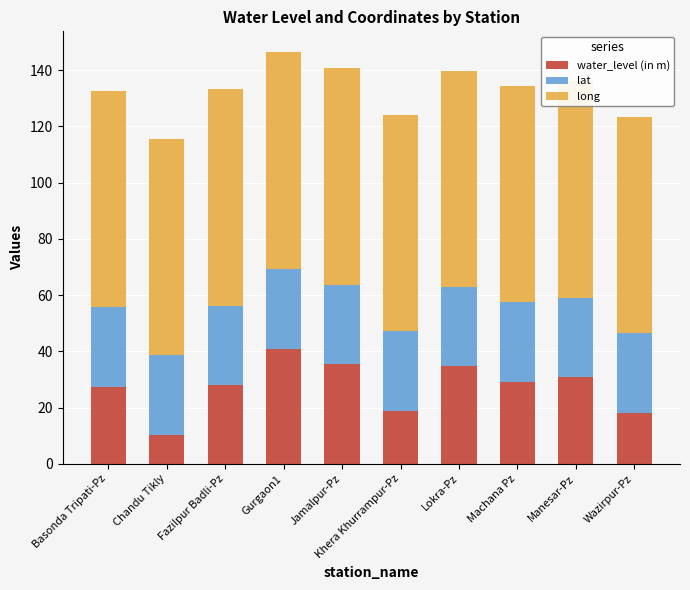

The value of water_level (in m) at Khera Khurrampur-Pz is 32.6. True or false?

False